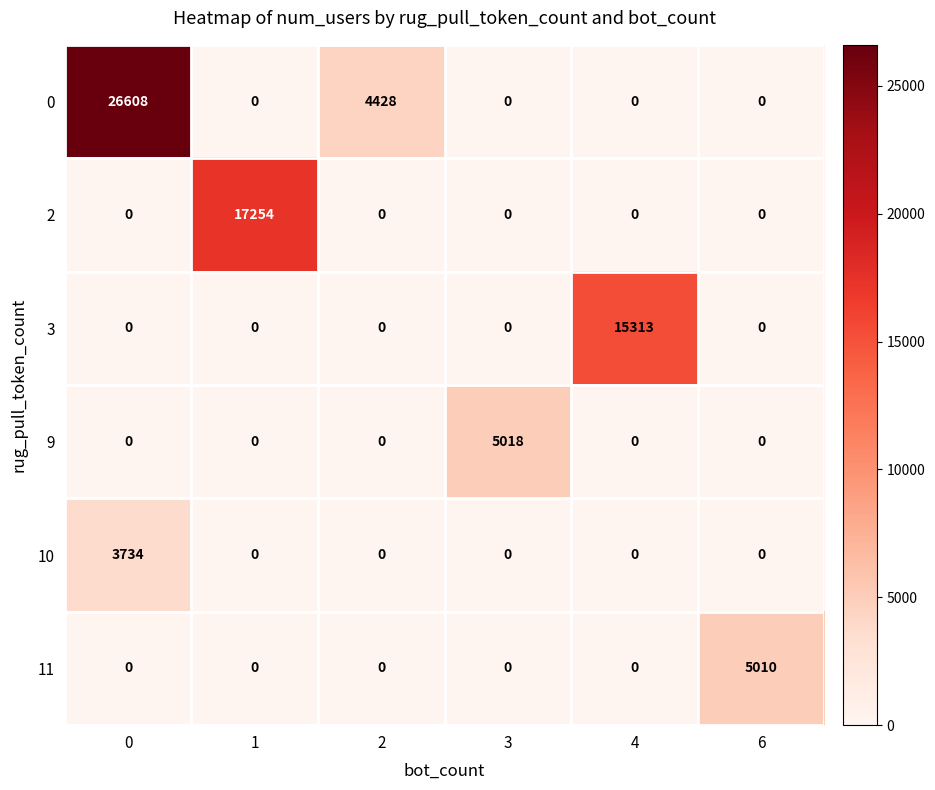

What is the difference between the highest and lowest values at 1?

17254